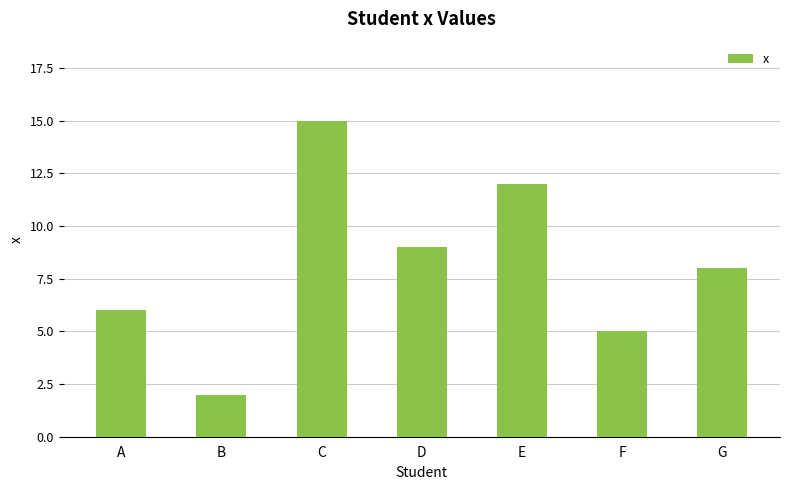

List the labels in order of value, largest first.

C, E, D, G, A, F, B